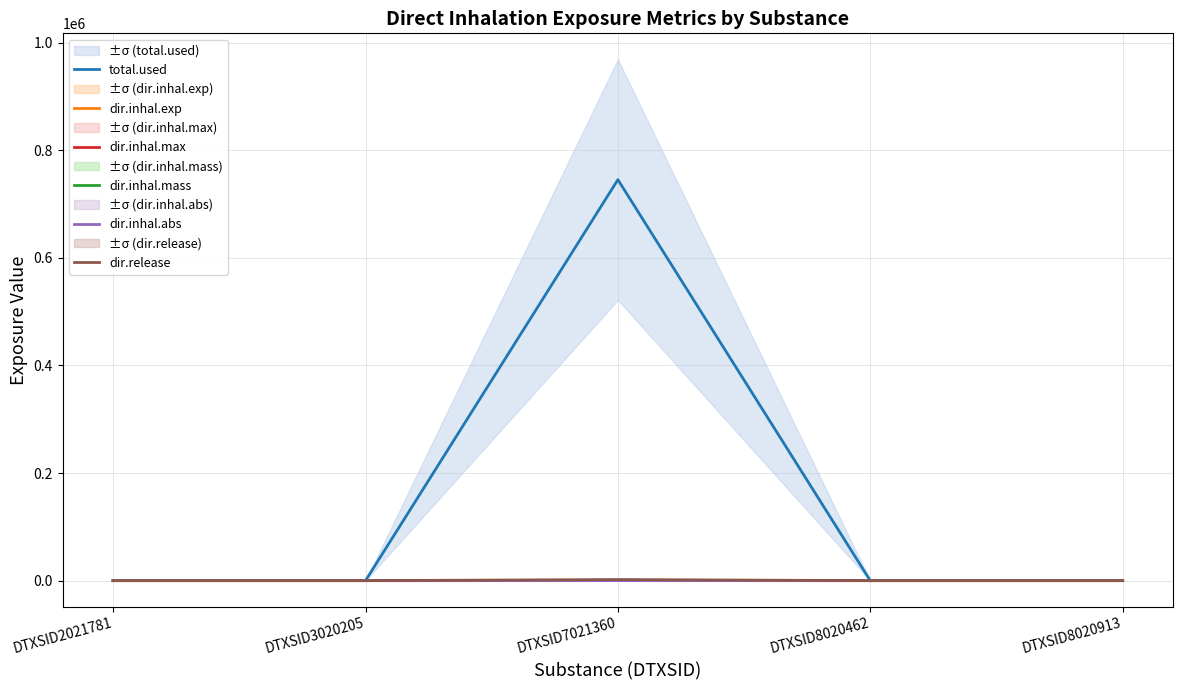

Which has a higher value, DTXSID8020913 or DTXSID7021360?

DTXSID7021360